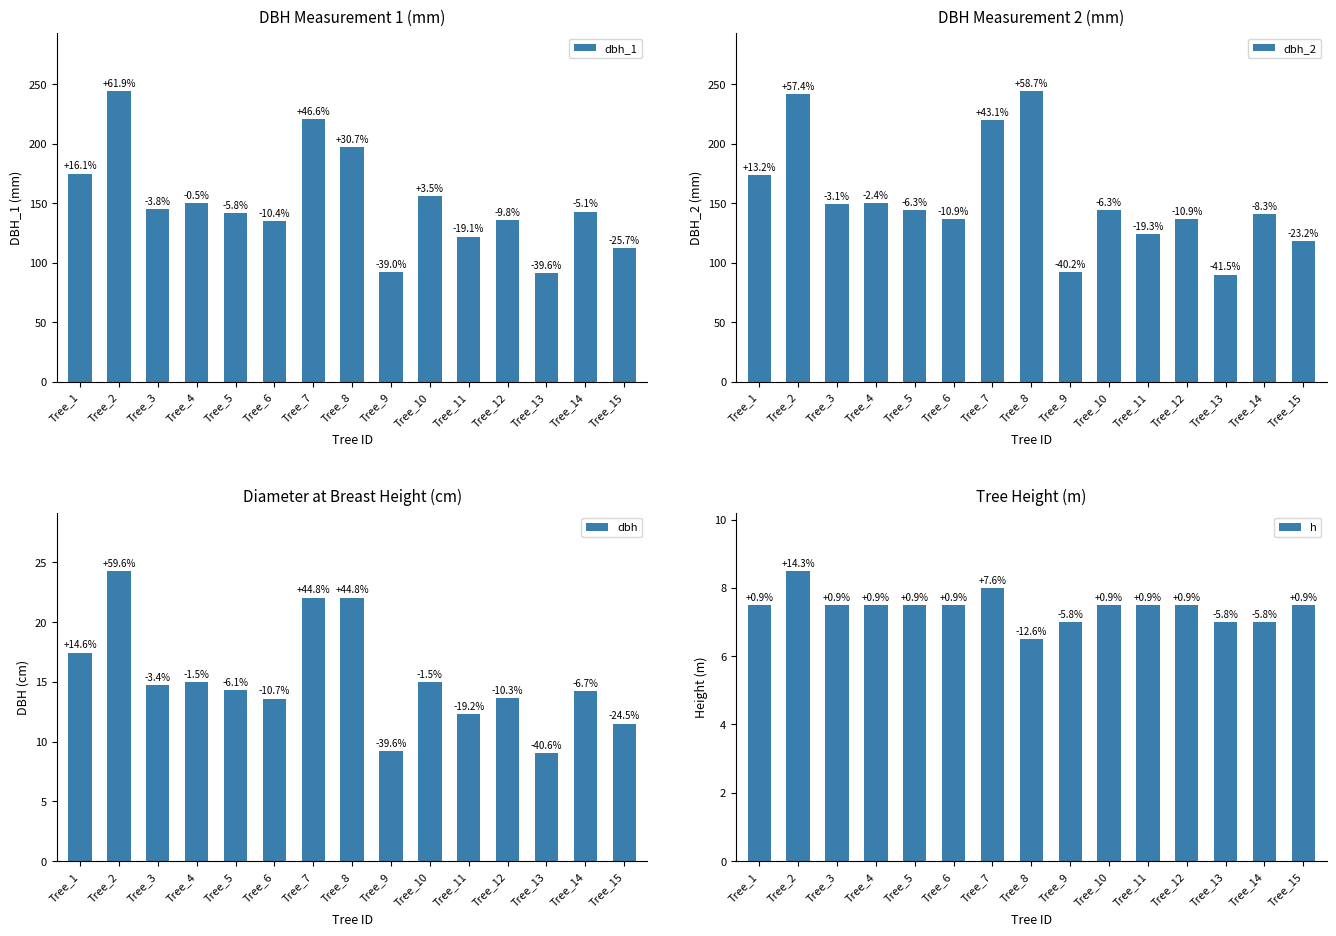

Reading left to right, transcribe all the data shown in this chart.

dbh_1: Tree_1=175.0	Tree_2=244.0	Tree_3=145.0	Tree_4=150.0	Tree_5=142.0	Tree_6=135.0	Tree_7=221.0	Tree_8=197.0	Tree_9=92.0	Tree_10=156.0	Tree_11=122.0	Tree_12=136.0	Tree_13=91.0	Tree_14=143.0	Tree_15=112.0
dbh_2: Tree_1=174.0	Tree_2=242.0	Tree_3=149.0	Tree_4=150.0	Tree_5=144.0	Tree_6=137.0	Tree_7=220.0	Tree_8=244.0	Tree_9=92.0	Tree_10=144.0	Tree_11=124.0	Tree_12=137.0	Tree_13=90.0	Tree_14=141.0	Tree_15=118.0
dbh: Tree_1=17.4	Tree_2=24.3	Tree_3=14.7	Tree_4=15.0	Tree_5=14.3	Tree_6=13.6	Tree_7=22.1	Tree_8=22.1	Tree_9=9.2	Tree_10=15.0	Tree_11=12.3	Tree_12=13.7	Tree_13=9.1	Tree_14=14.2	Tree_15=11.5
h: Tree_1=7.5	Tree_2=8.5	Tree_3=7.5	Tree_4=7.5	Tree_5=7.5	Tree_6=7.5	Tree_7=8.0	Tree_8=6.5	Tree_9=7.0	Tree_10=7.5	Tree_11=7.5	Tree_12=7.5	Tree_13=7.0	Tree_14=7.0	Tree_15=7.5